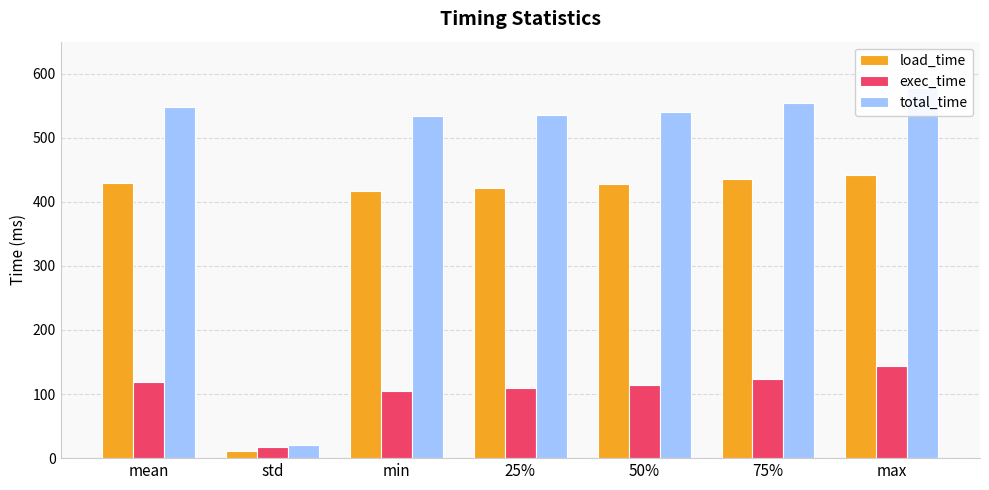

What is the label of the 3rd bar from the left?

min